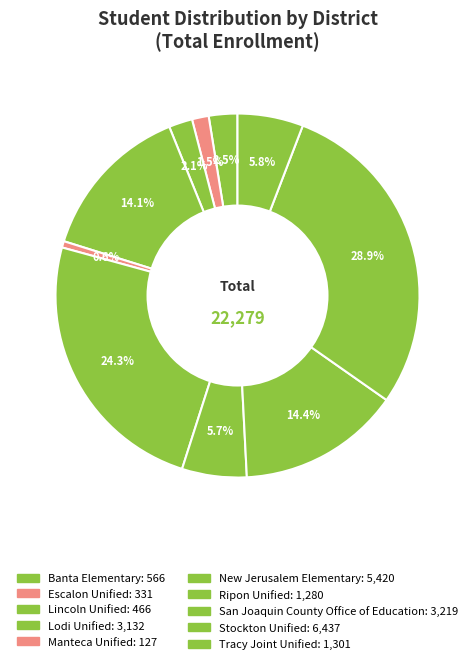

How many slices are in this pie chart?

10